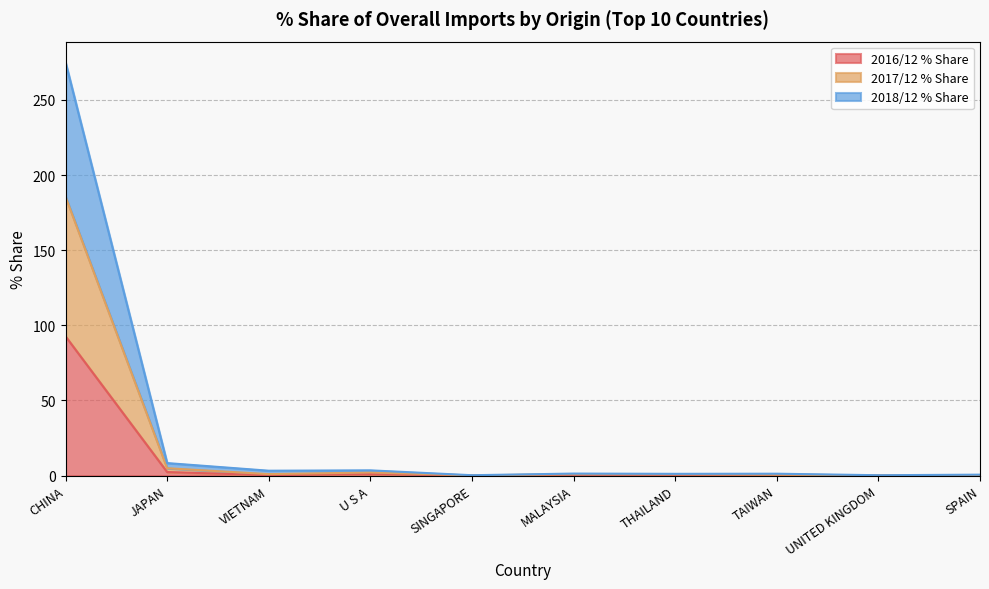

True or false: 2018/12 % Share and 2016/12 % Share cross at least once.

False